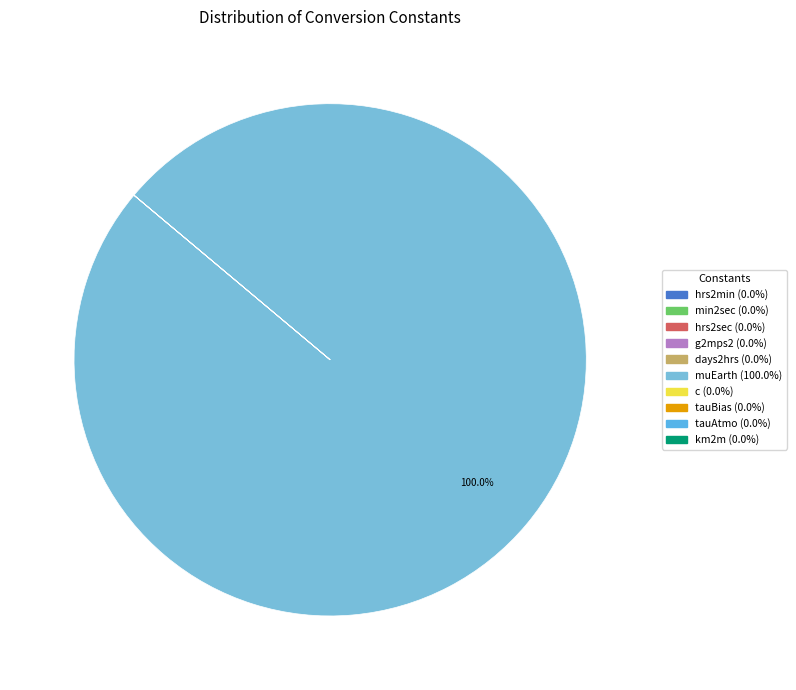

True or false: days2hrs accounts for 0% of the total.

True